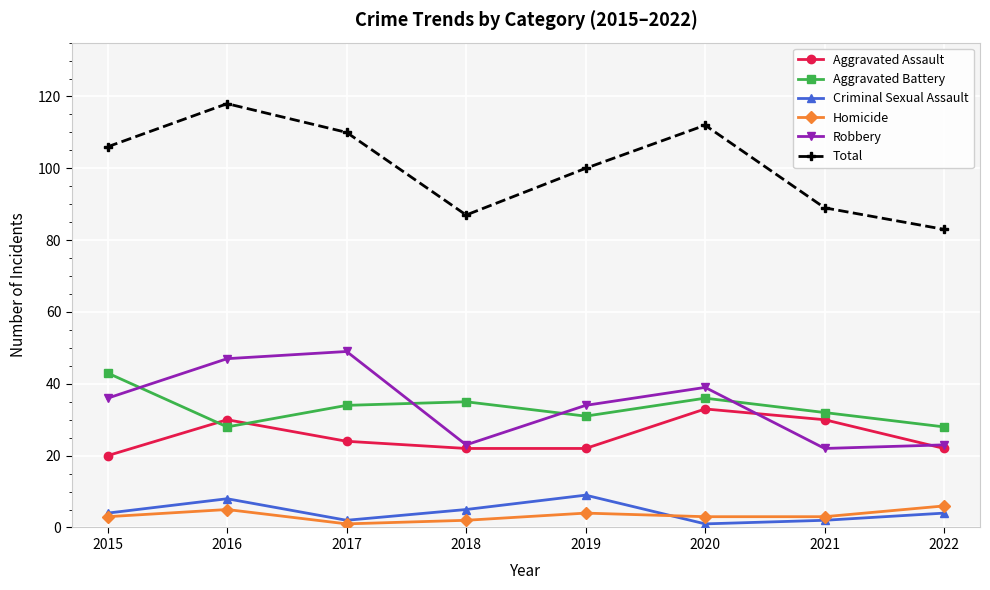

What are all the series names shown in the legend?

Aggravated Assault, Aggravated Battery, Criminal Sexual Assault, Homicide, Robbery, Total